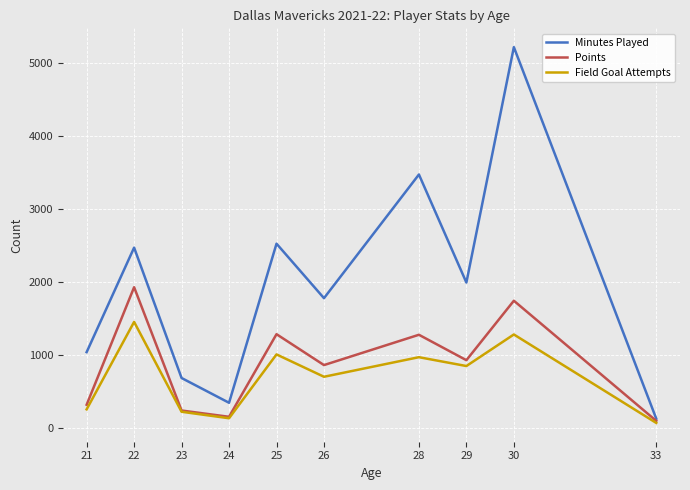

Between 23 and 28, which series saw the biggest shift?

Minutes Played